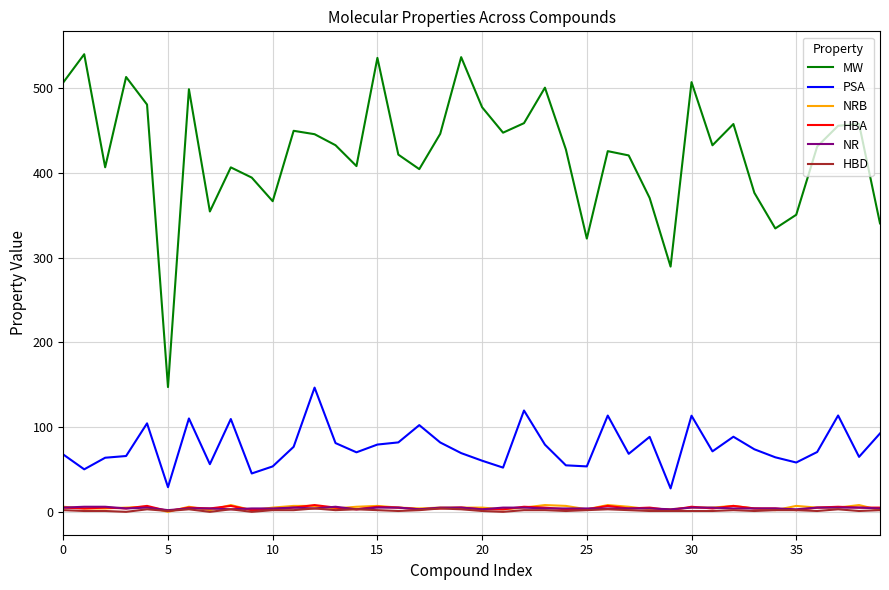

True or false: NRB and PSA intersect in this chart.

False